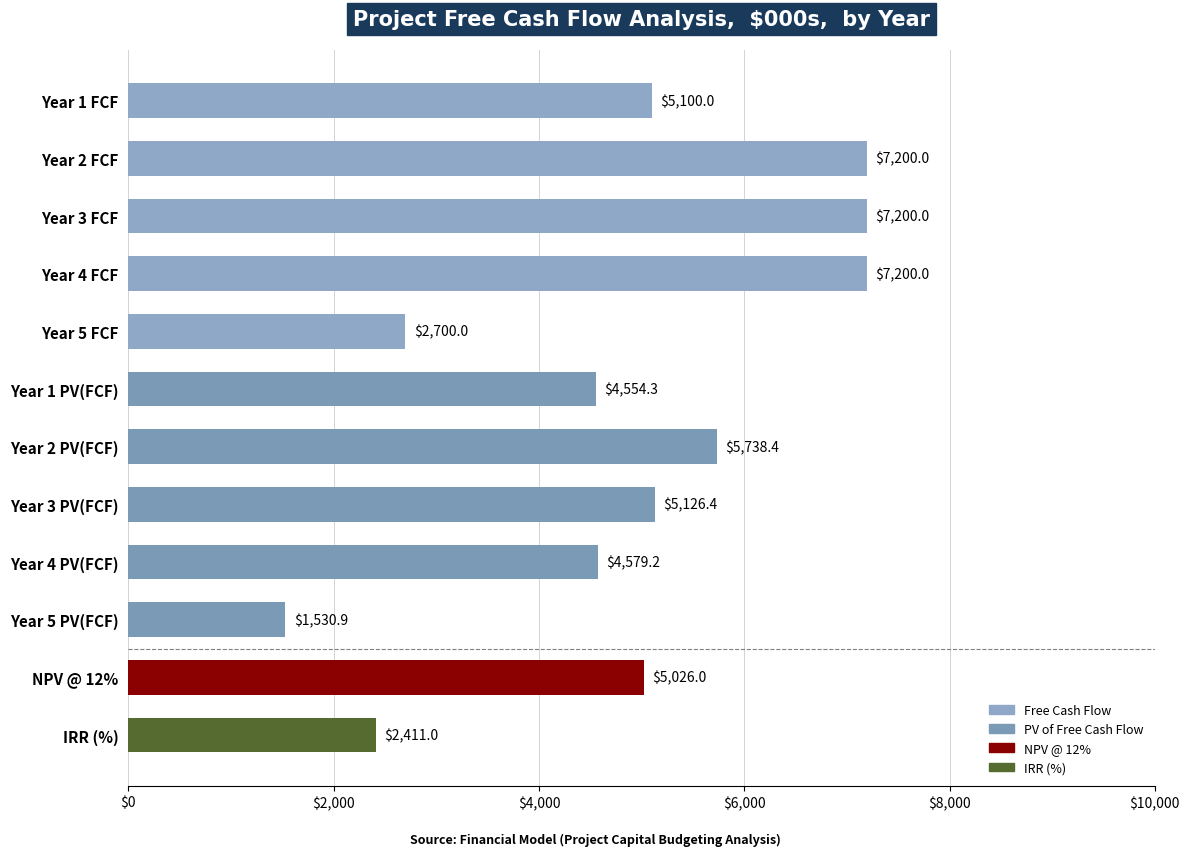

Reading bottom to top, what are all the values shown in this chart?

IRR (%)=2411.0	NPV @ 12%=5026.0	Year 5 PV(FCF)=1530.9	Year 4 PV(FCF)=4579.2	Year 3 PV(FCF)=5126.4	Year 2 PV(FCF)=5738.4	Year 1 PV(FCF)=4554.3	Year 5 FCF=2700.0	Year 4 FCF=7200.0	Year 3 FCF=7200.0	Year 2 FCF=7200.0	Year 1 FCF=5100.0